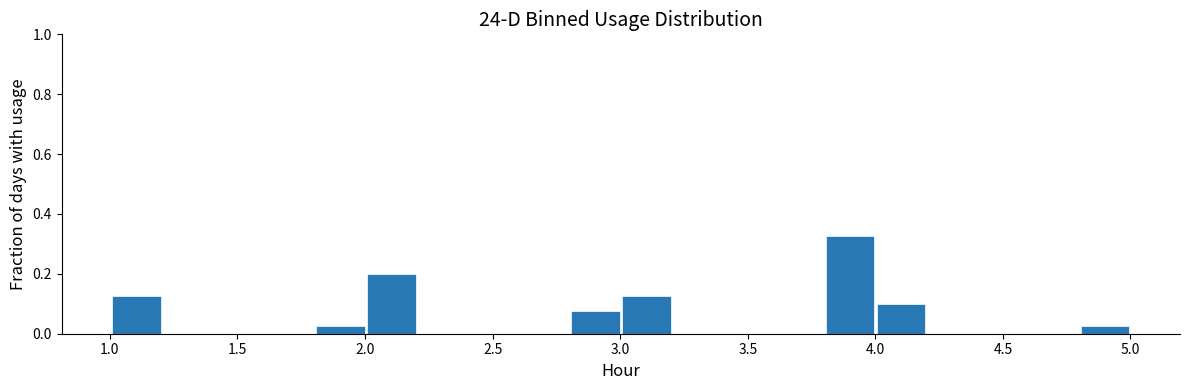

Read against the x-axis, roughly where is the centre of the tallest bar?

3.90